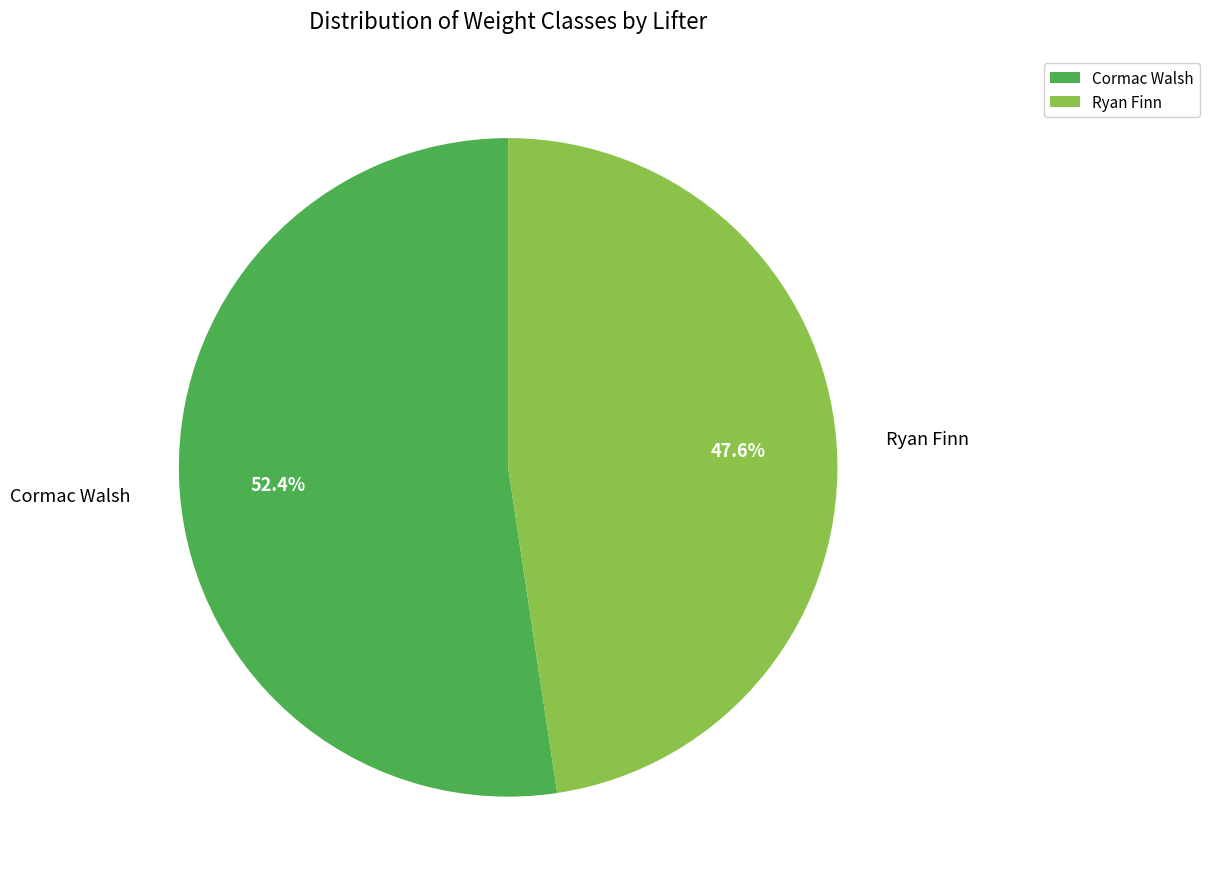

Count the number of slices in the pie.

2